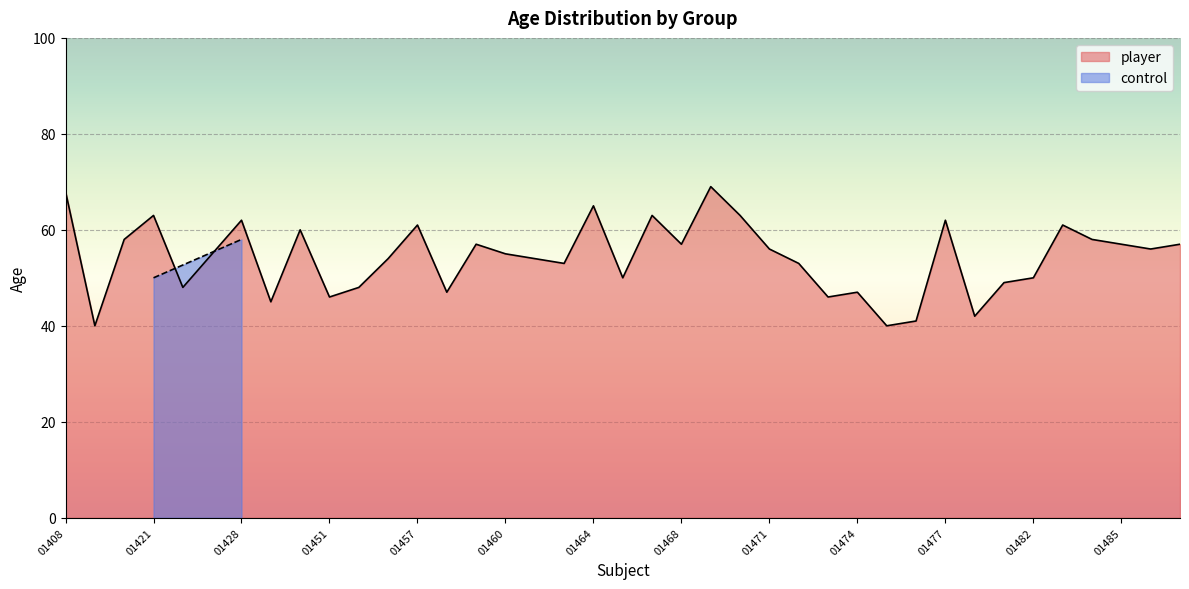

True or false: player has a value of 80 at 01474.

False